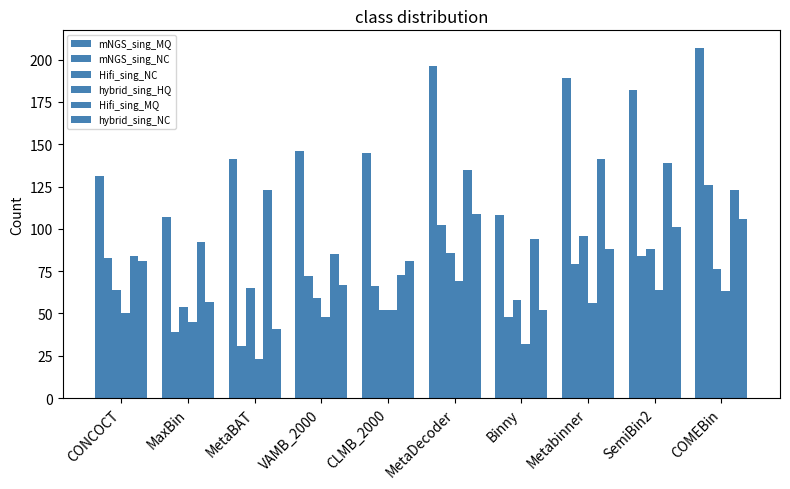

What is the approximate value of Hifi_sing_NC at COMEBin, to the nearest 5?

75